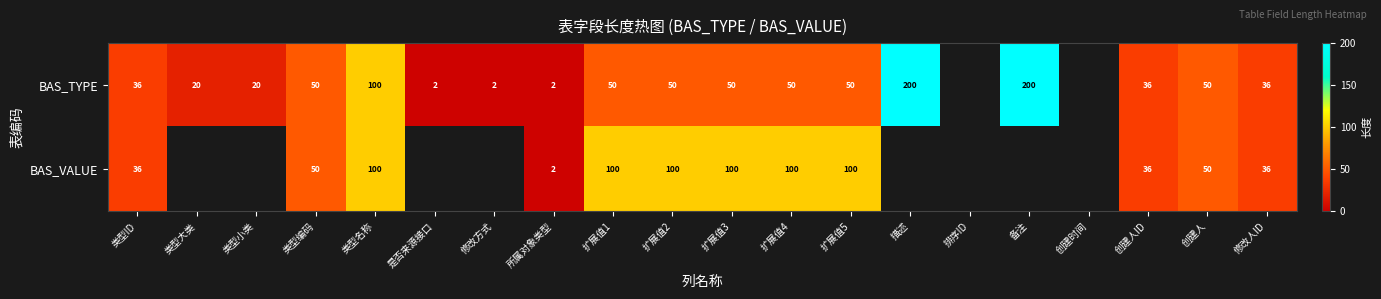

At which category is the sum across all series the highest?

类型名称